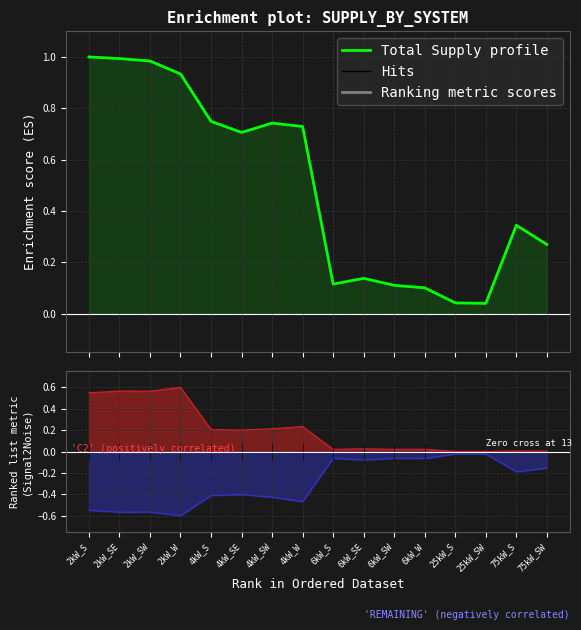

True or false: the data shows 1.4 at 2kW_SE.

False